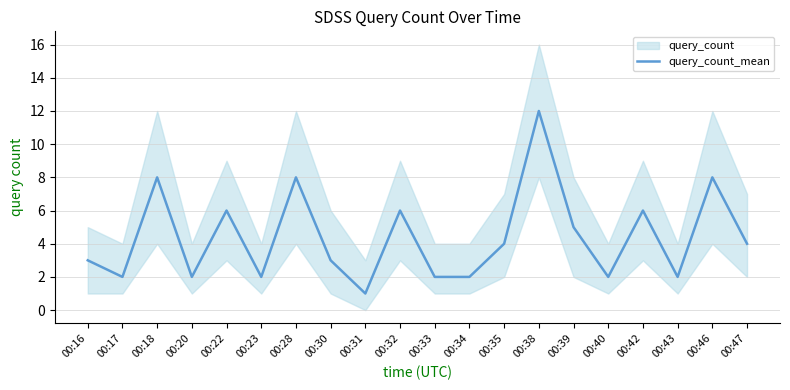

Rank the categories by value from highest to lowest.

00:38, 00:18, 00:28, 00:46, 00:22, 00:32, 00:42, 00:39, 00:35, 00:47, 00:16, 00:30, 00:17, 00:20, 00:23, 00:33, 00:34, 00:40, 00:43, 00:31